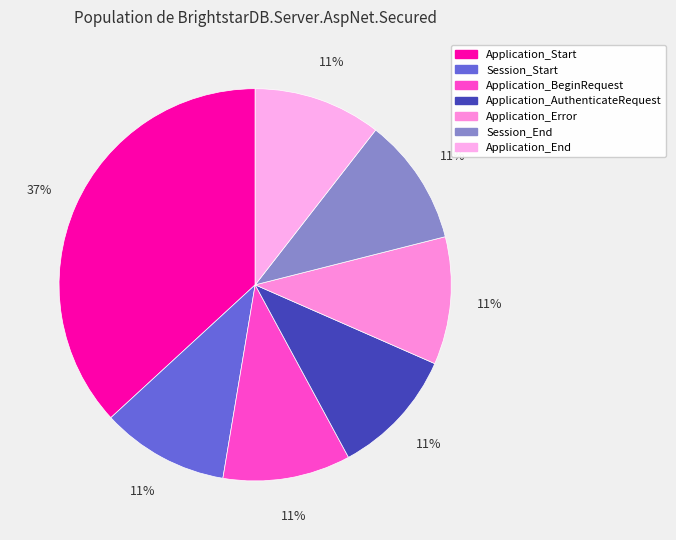

Is Application_AuthenticateRequest the majority of the pie?

No